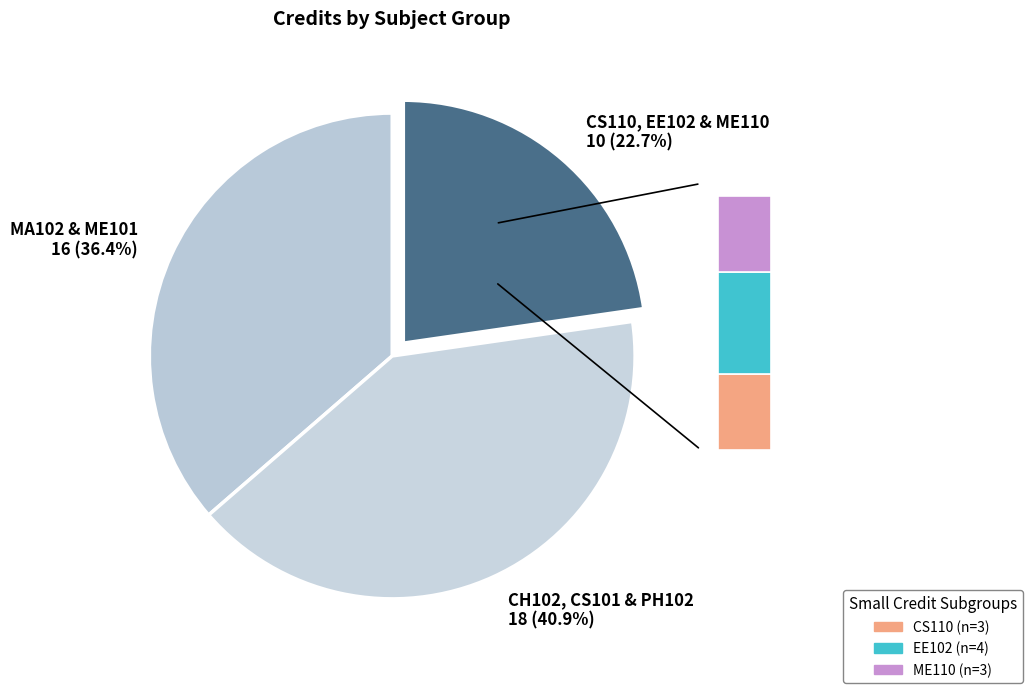

Combined, do Physics - II and Basic Electronics Laboratory account for over 50%?

No